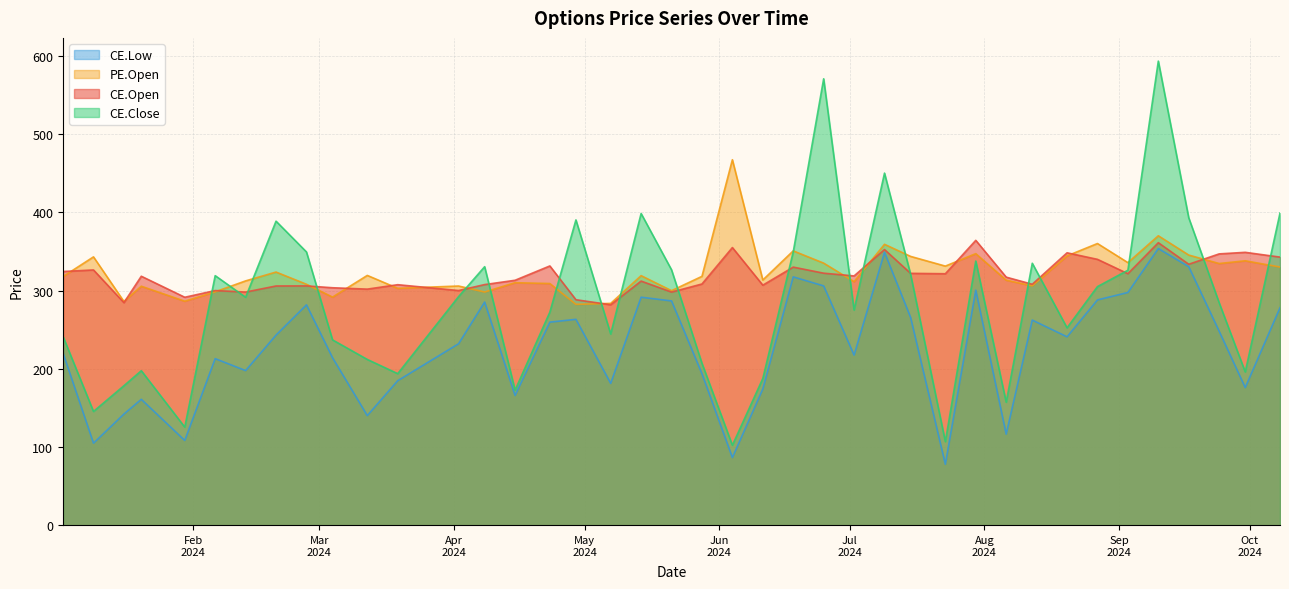

At 2024-04-08, list the series in order from largest to smallest.

CE.Close, CE.Open, PE.Open, CE.Low